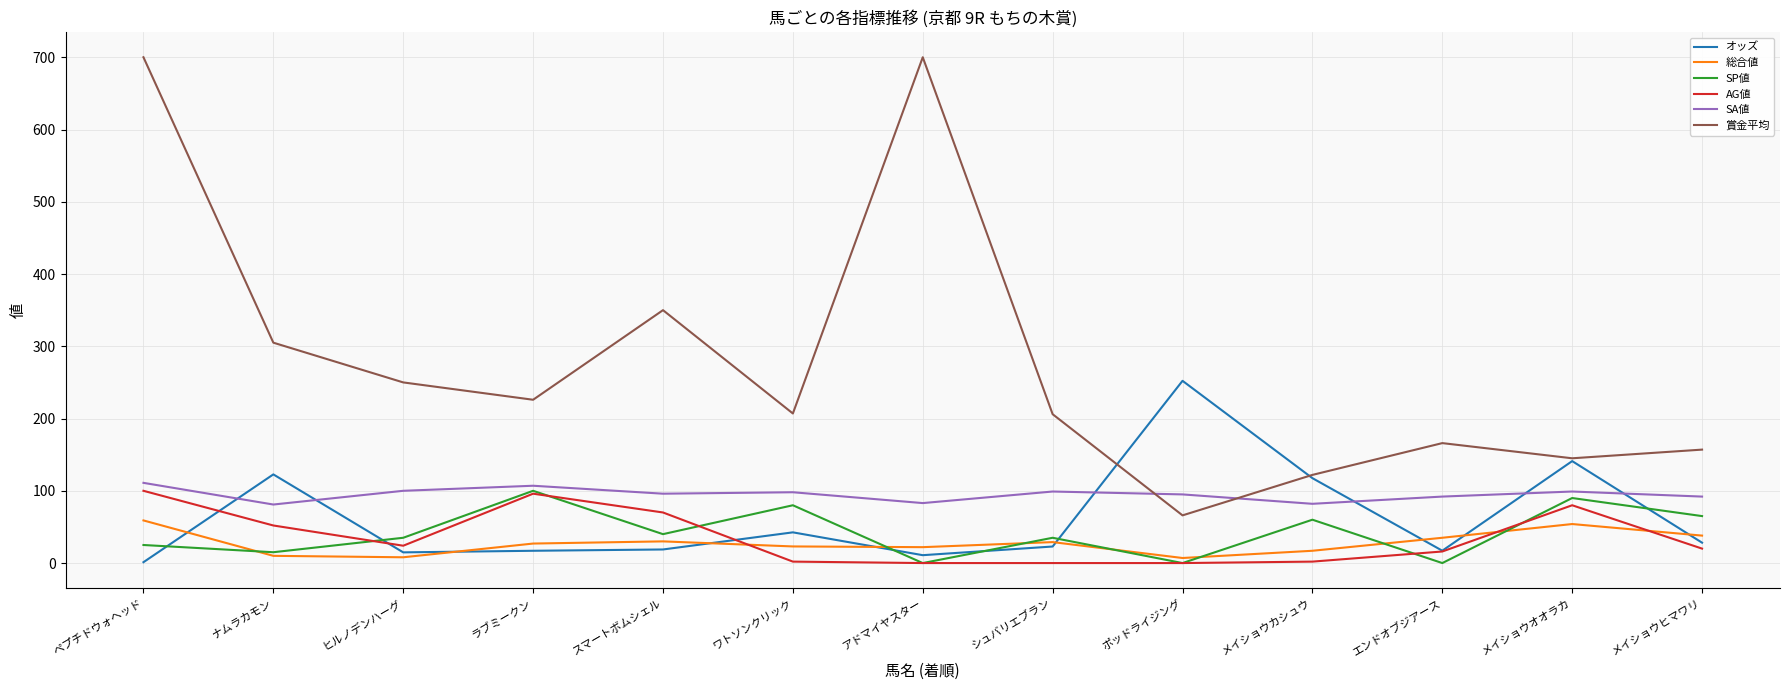

What is the difference between the highest and lowest values at メイショウオオラカ?

91.0